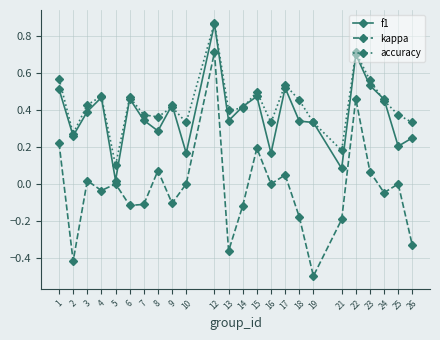

Where is the first local minimum for kappa?

2